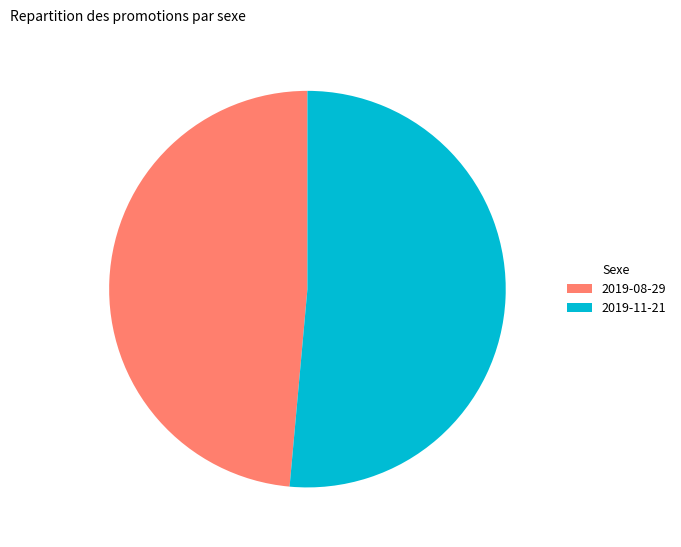

Which slice is the smallest?

2019-08-29